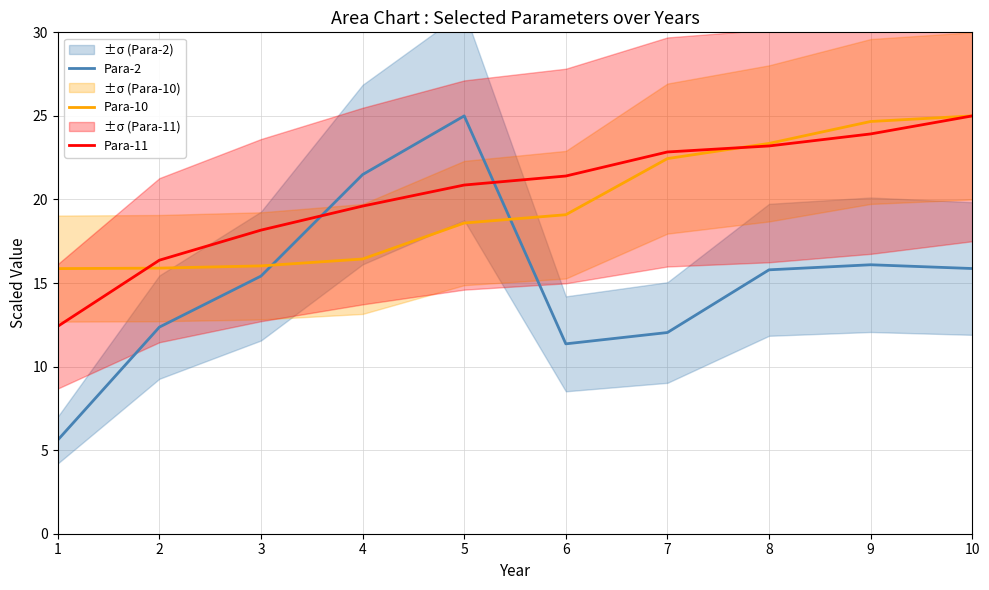

What is the average value of the Para-10 series?

19.7